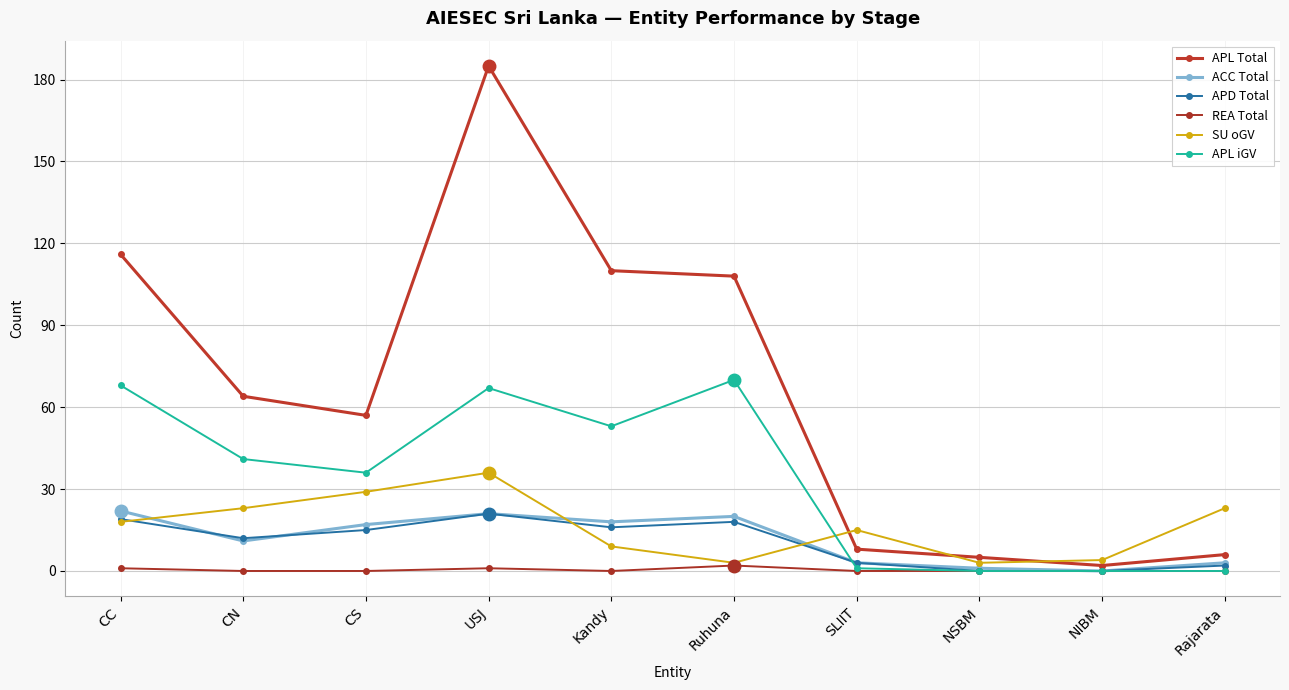

How many distinct data groups are displayed?

6